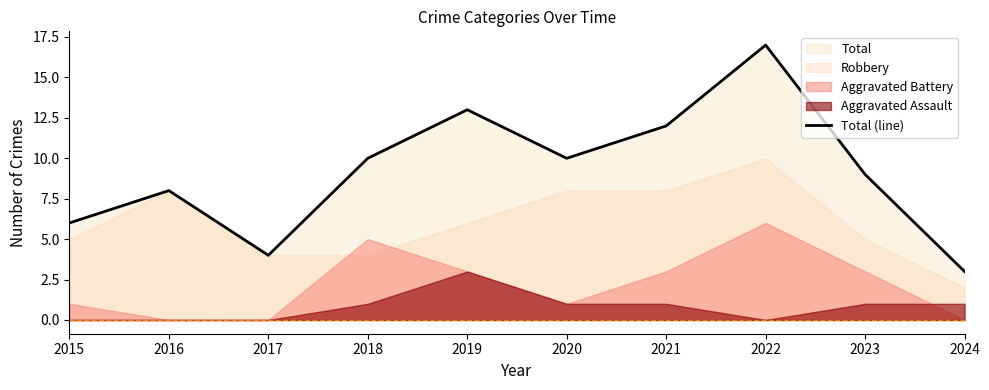

Reading left to right, extract all data points from this chart.

6	8	4	10	13	10	12	17	9	3